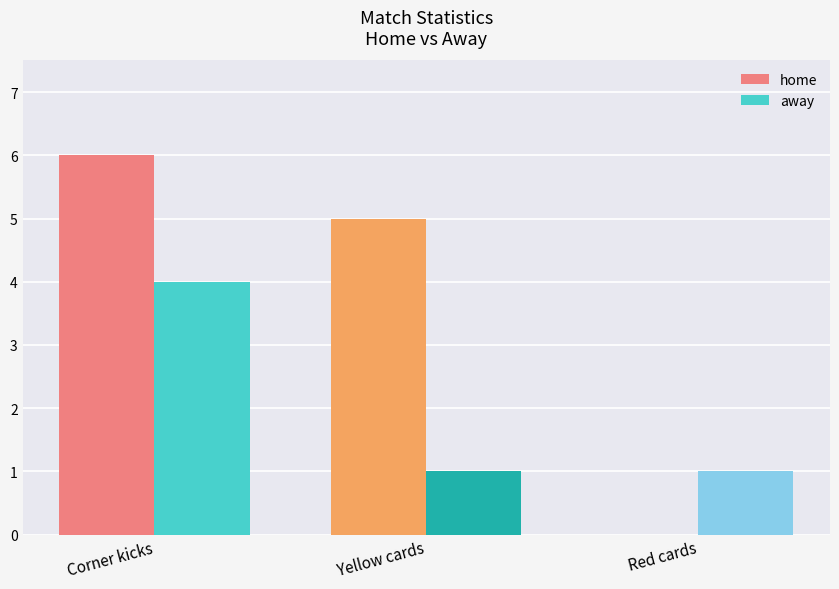

What is the approximate value of home at Yellow cards?

5